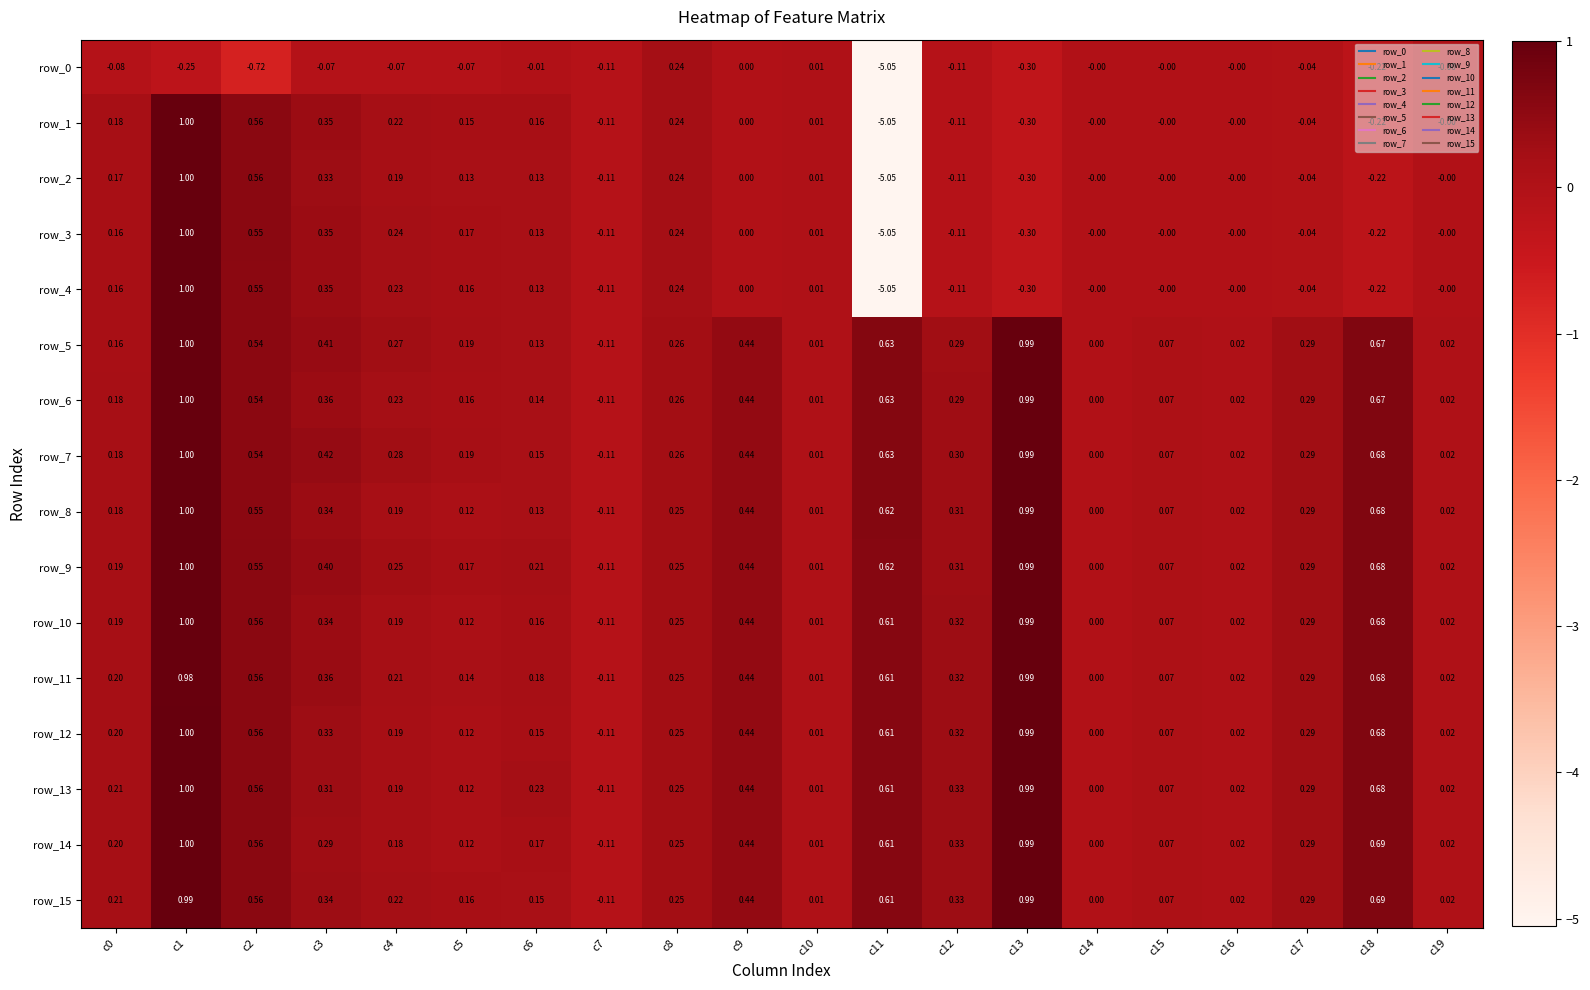

Which label corresponds to the smallest value in the chart?

c11